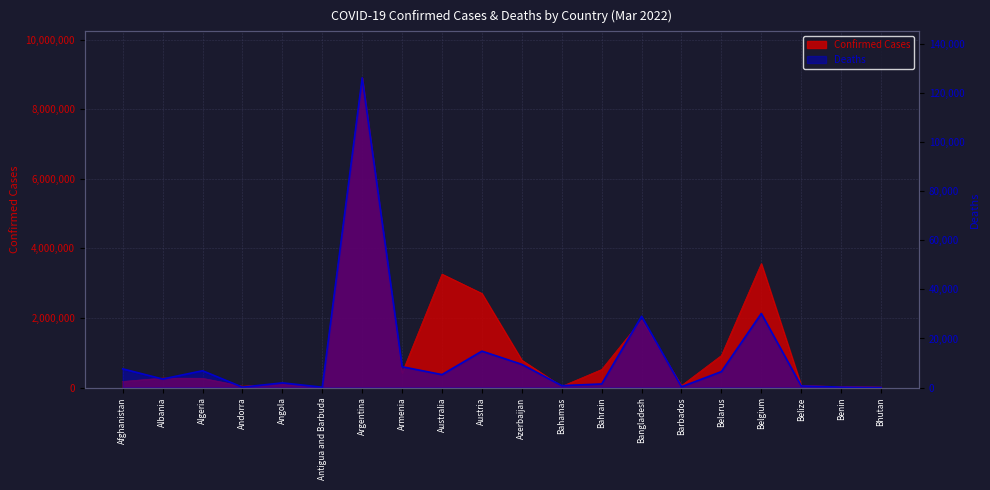

Where is the first local minimum?

Albania